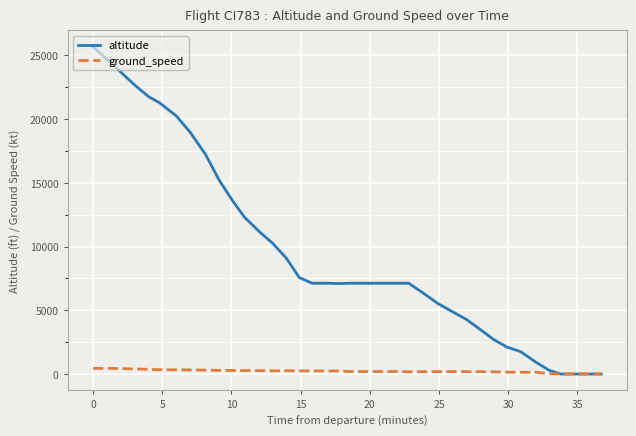

Does the chart have visible grid lines?

Yes